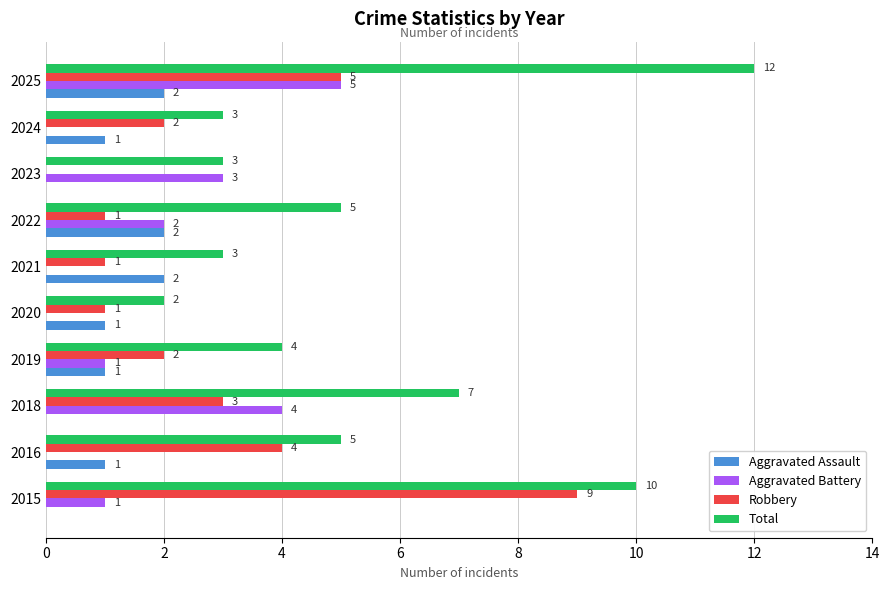

What is the approximate value of Robbery at 2025?

5